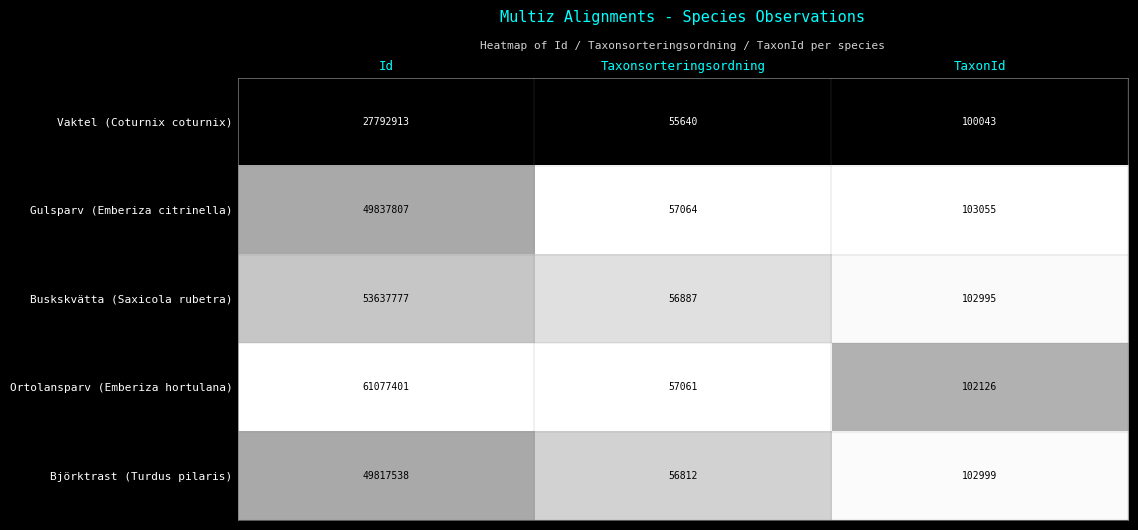

Which category has the lowest value in the Björktrast (Turdus pilaris) series?

Taxonsorteringsordning